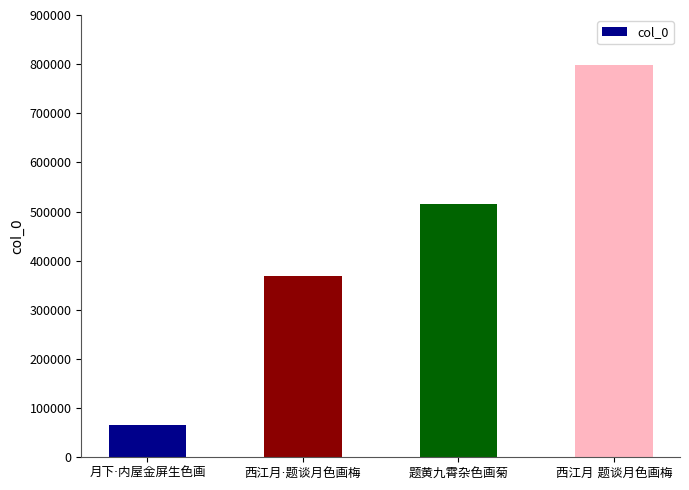

What is the value of the 1st bar from the left?

66115